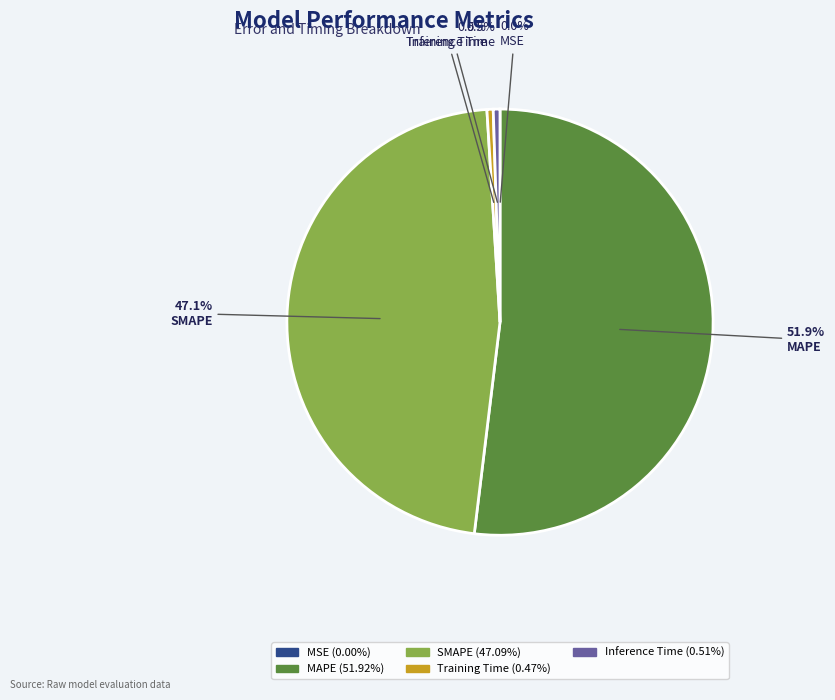

How much of the chart is everything except Inference Time?

99.5%